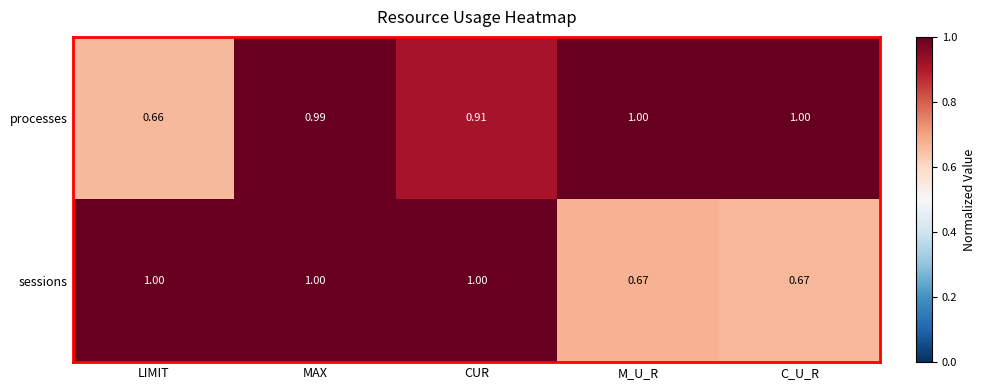

At CUR, list the series in order from smallest to largest.

processes, sessions